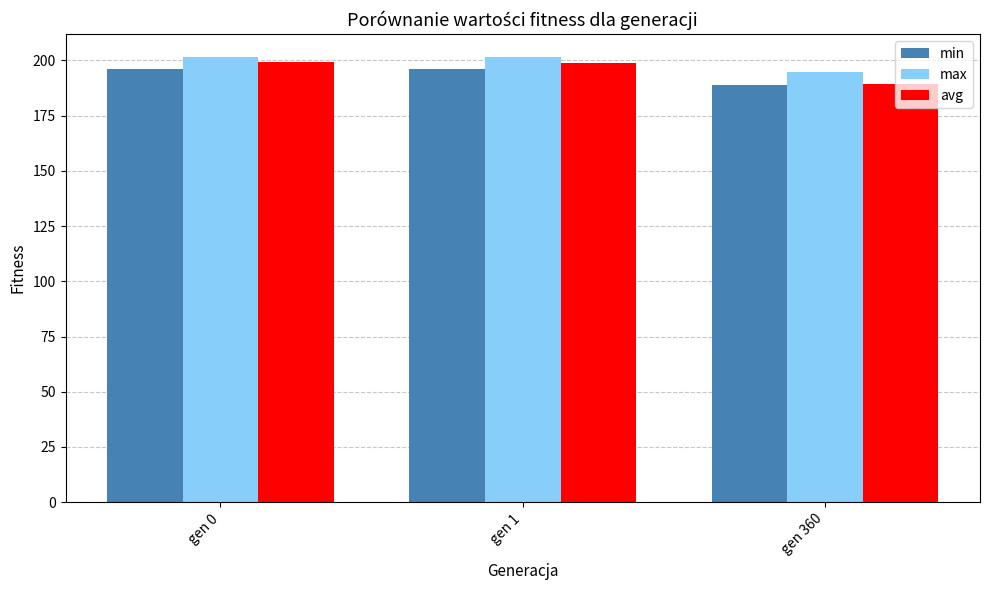

How many categories are shown in the chart?

3